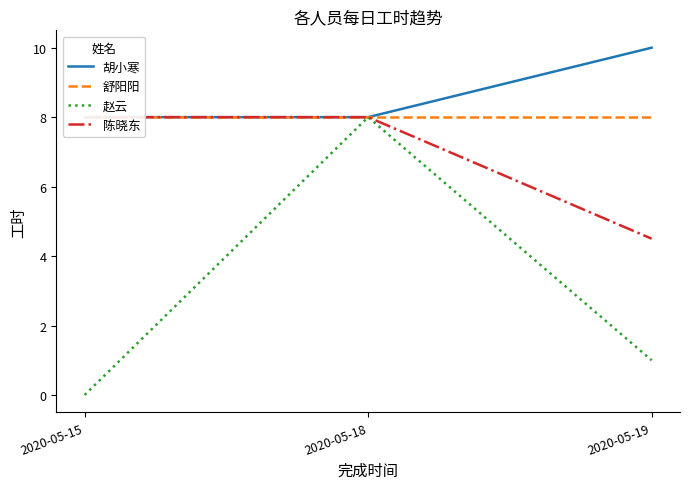

How many data points in 胡小寒 are above 8?

1